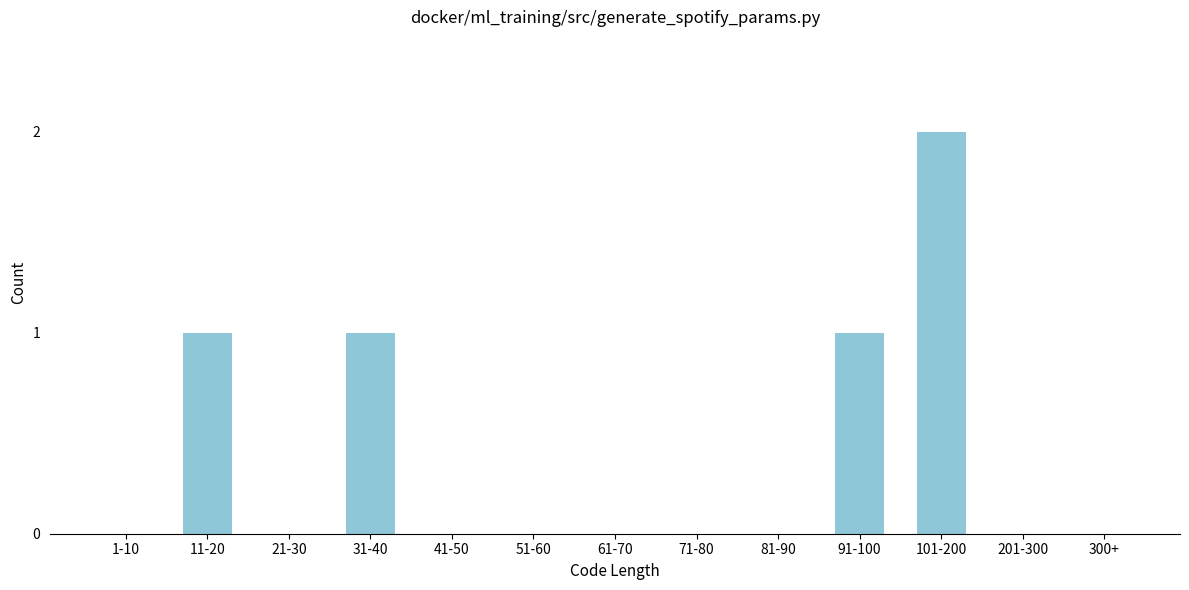

Reading right to left, extract all data points from this chart.

300+=0	201-300=0	101-200=2	91-100=1	81-90=0	71-80=0	61-70=0	51-60=0	41-50=0	31-40=1	21-30=0	11-20=1	1-10=0